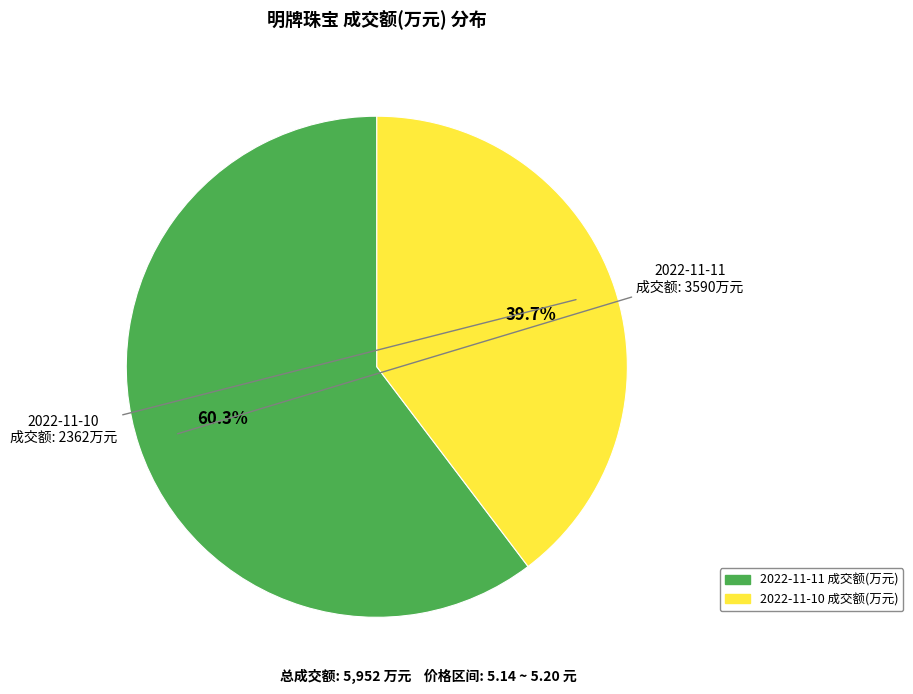

Do 2022-11-10 成交额(万元) and 2022-11-11 成交额(万元) together represent more than half of the pie?

Yes